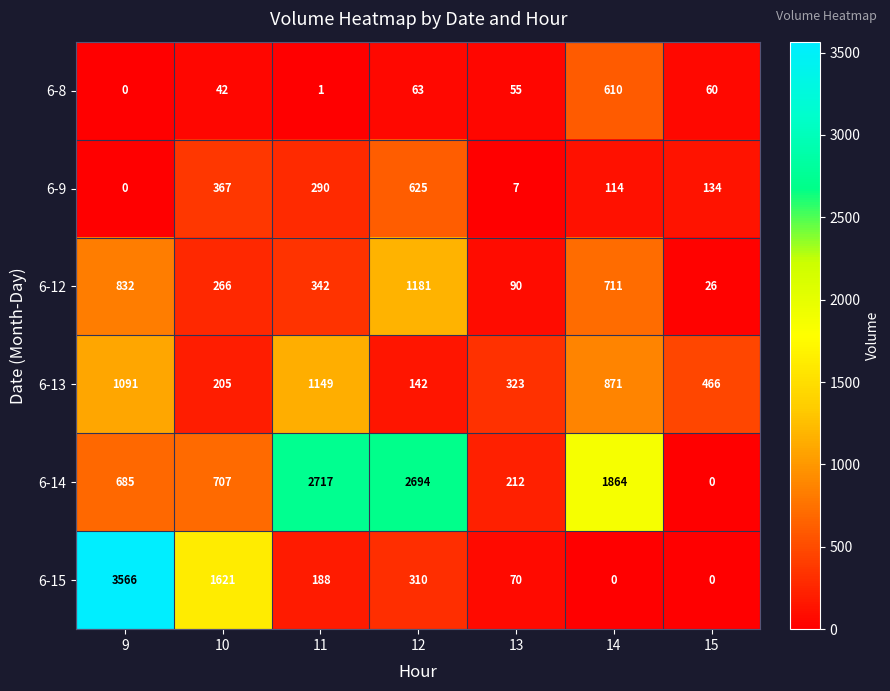

Which series has the largest total across all categories?

6-14